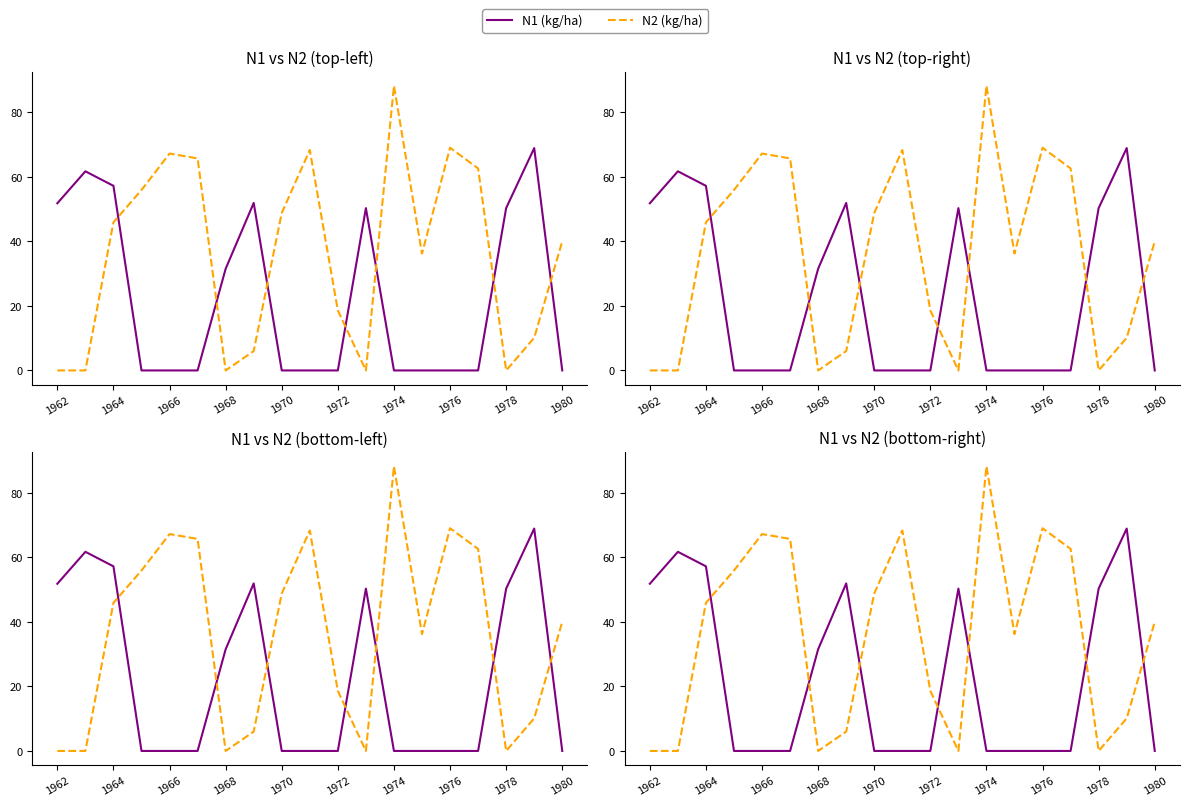

Which series ends up on top after the final intersection of N2 (kg/ha) and N1 (kg/ha)?

N2 (kg/ha)